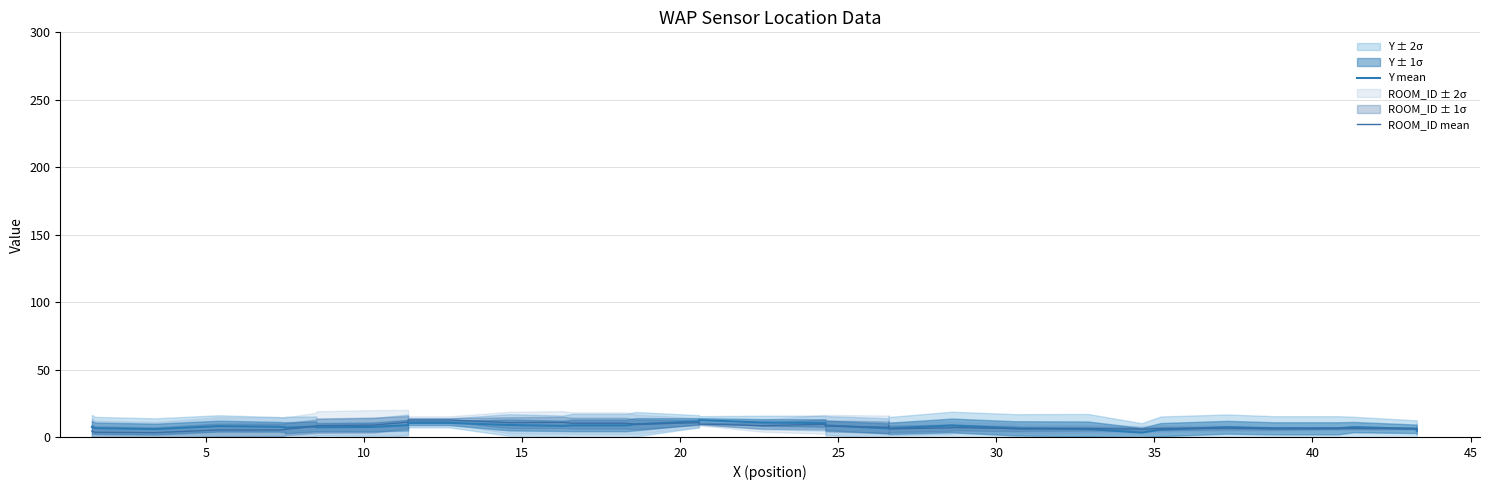

How many times do Y mean and ROOM_ID mean cross each other?

7